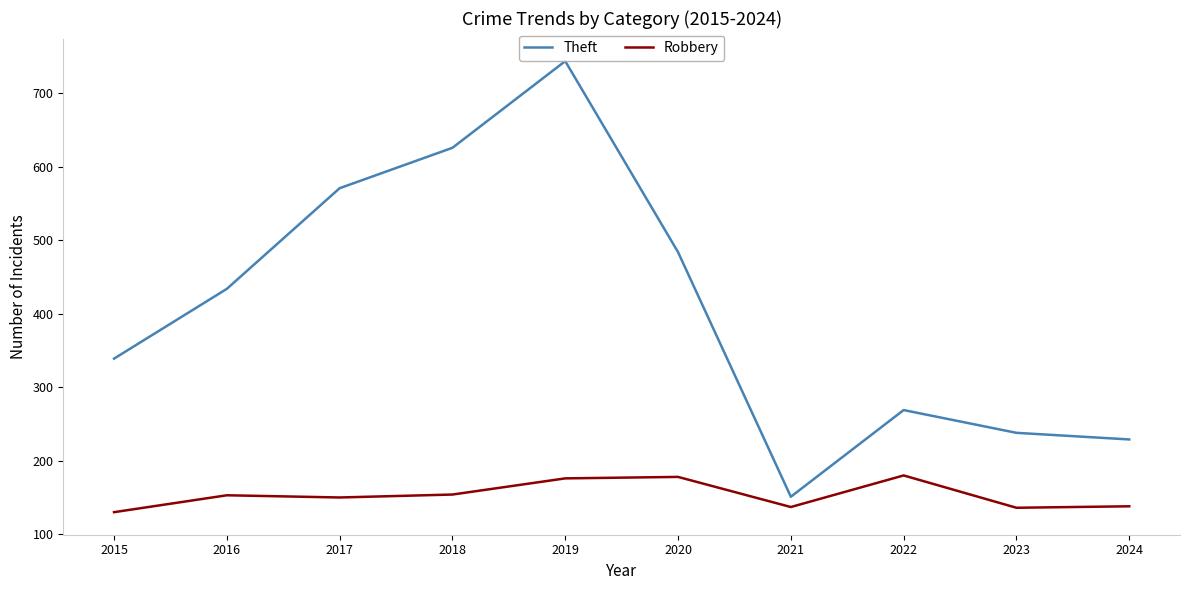

True or false: Theft and Robbery intersect in this chart.

False